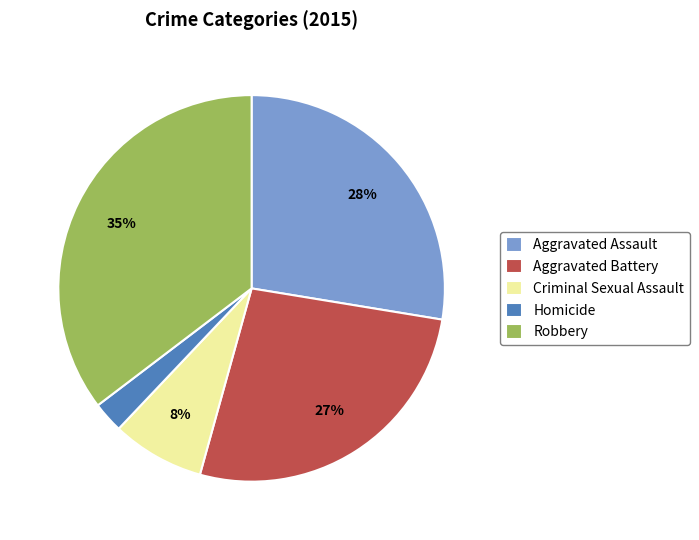

Between Aggravated Battery and Criminal Sexual Assault, which is larger?

Aggravated Battery